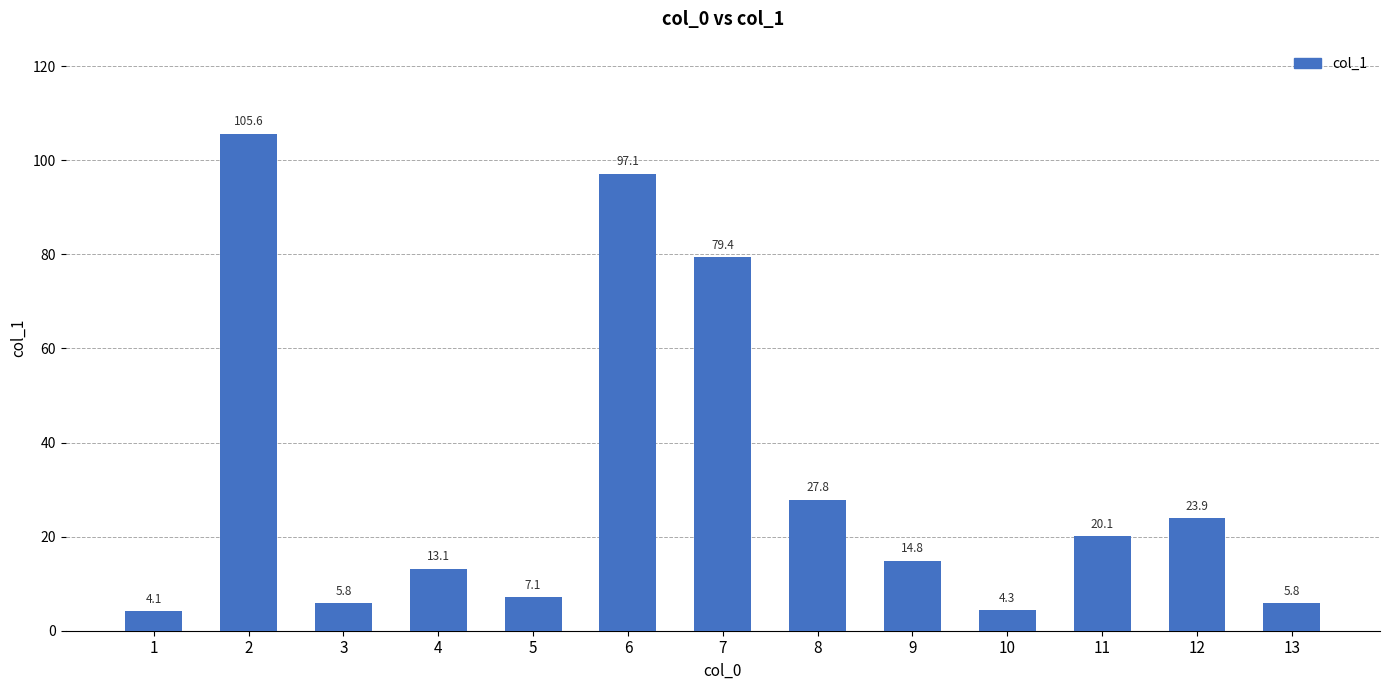

The value at 7 is 19.0. True or false?

False